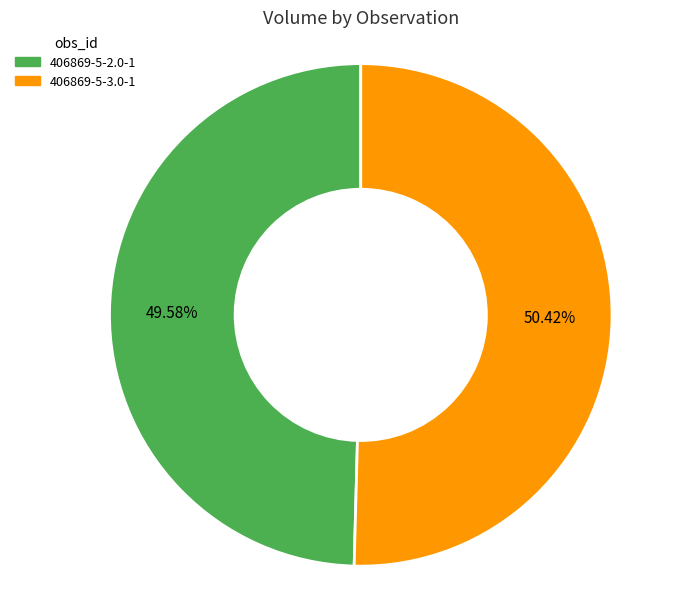

To the nearest percent, what percentage of the pie is 406869-5-3.0-1?

50%